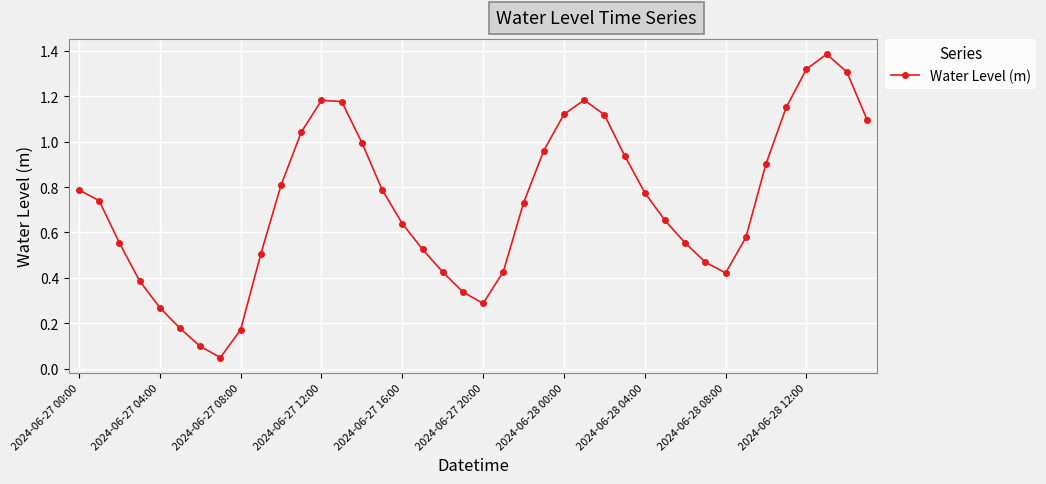

What is the sum of all values?

29.0